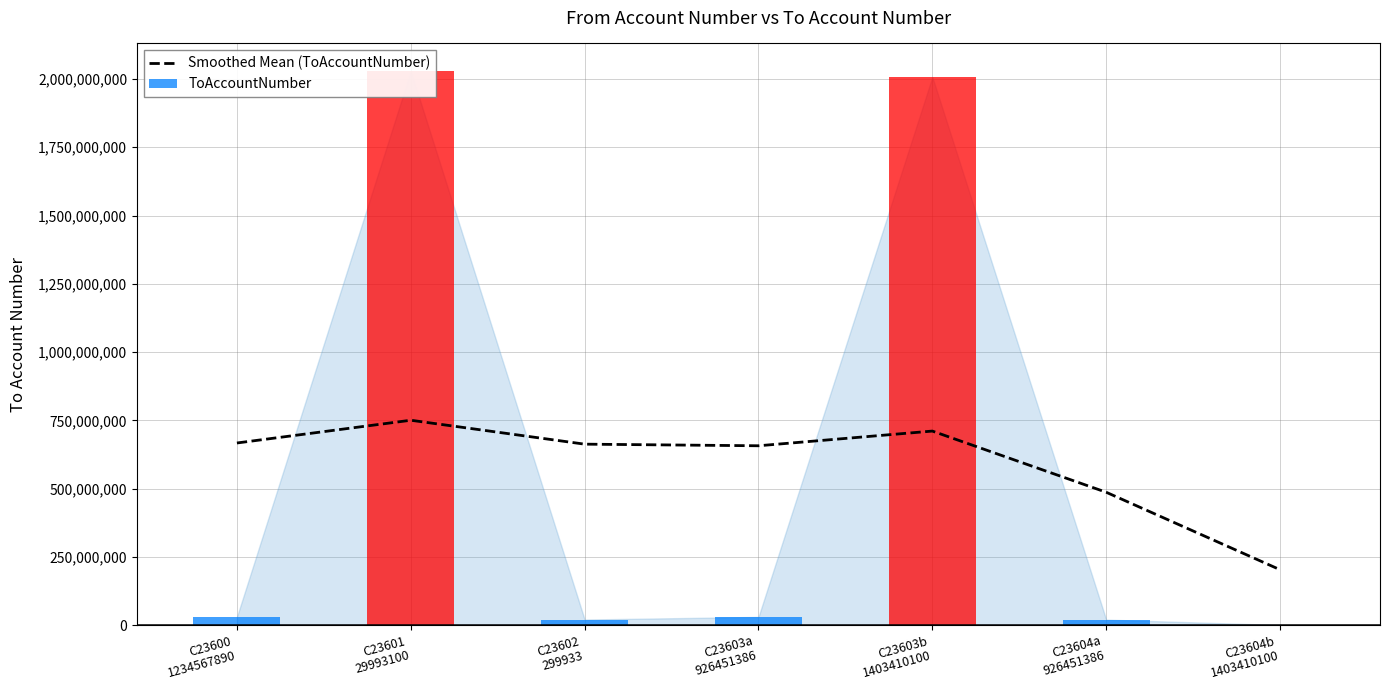

What is the sum of the values at C23601
29993100 and C23600
1234567890?

1417268243.1